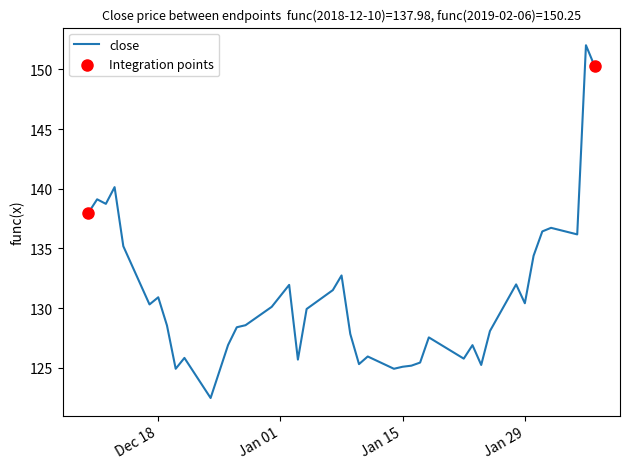

What is the smallest value displayed?

122.5